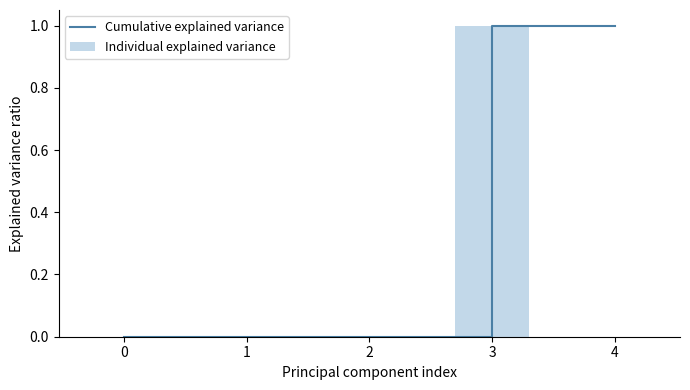

Is it true that Individual explained variance equals -1 at 4?

False